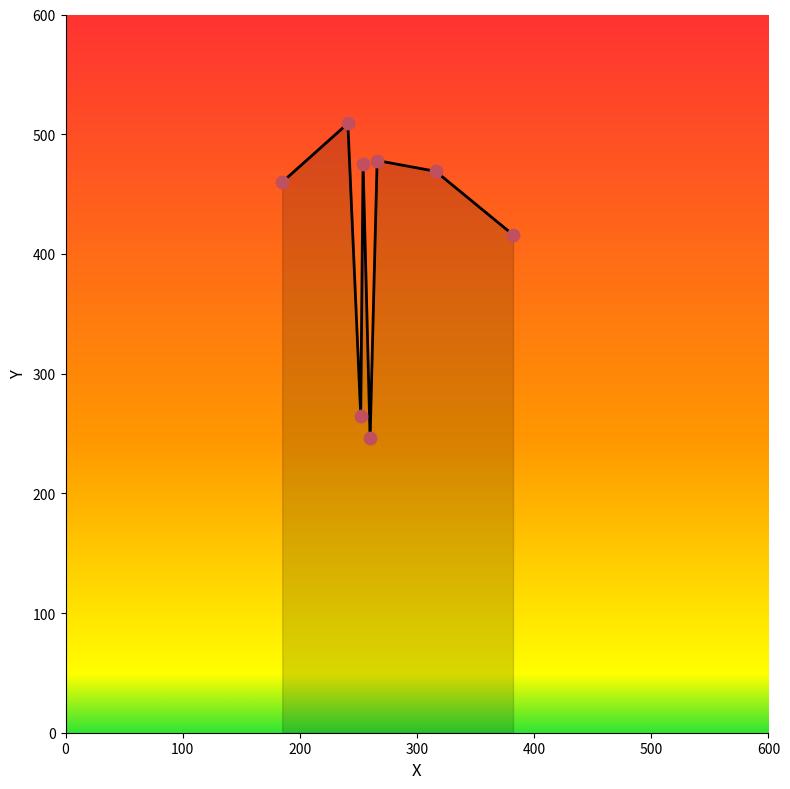

What is the average value?

415